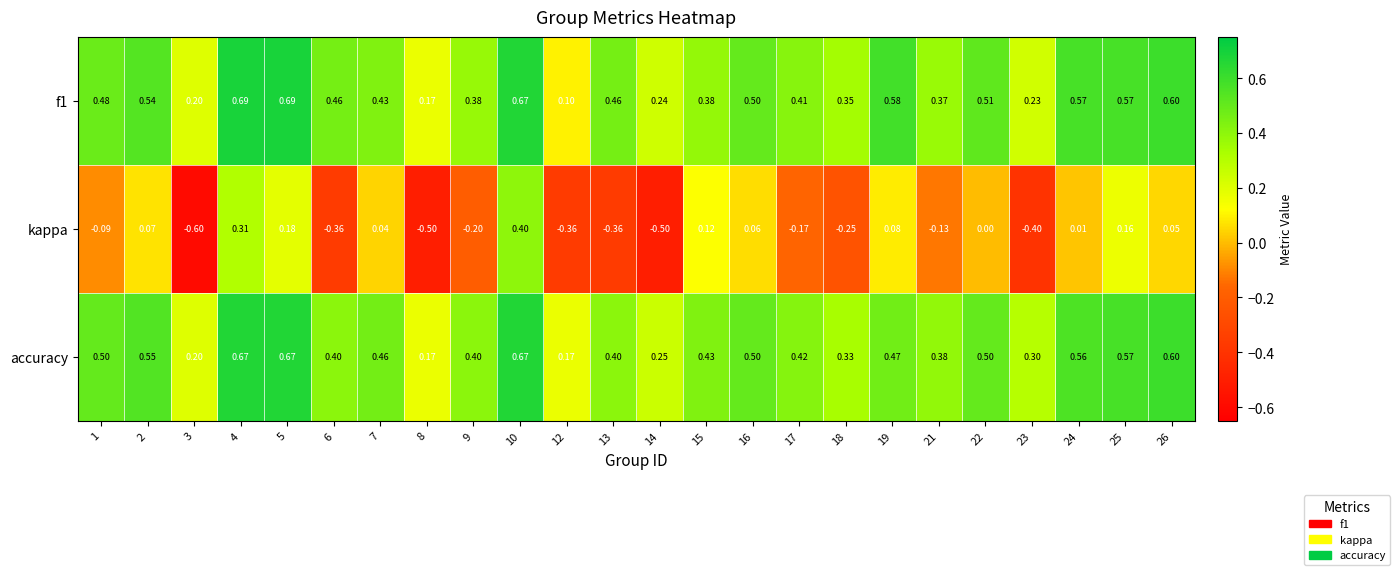

Which series changed the most between 15 and 17?

kappa